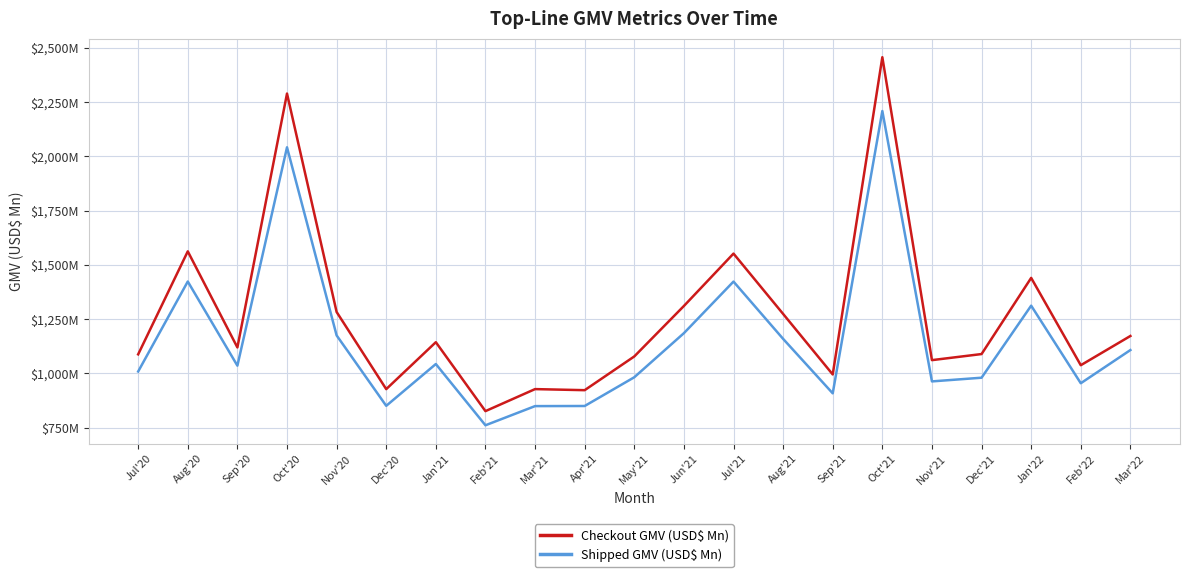

At Jan'22, list the series in order from largest to smallest.

Checkout GMV (USD$ Mn), Shipped GMV (USD$ Mn)